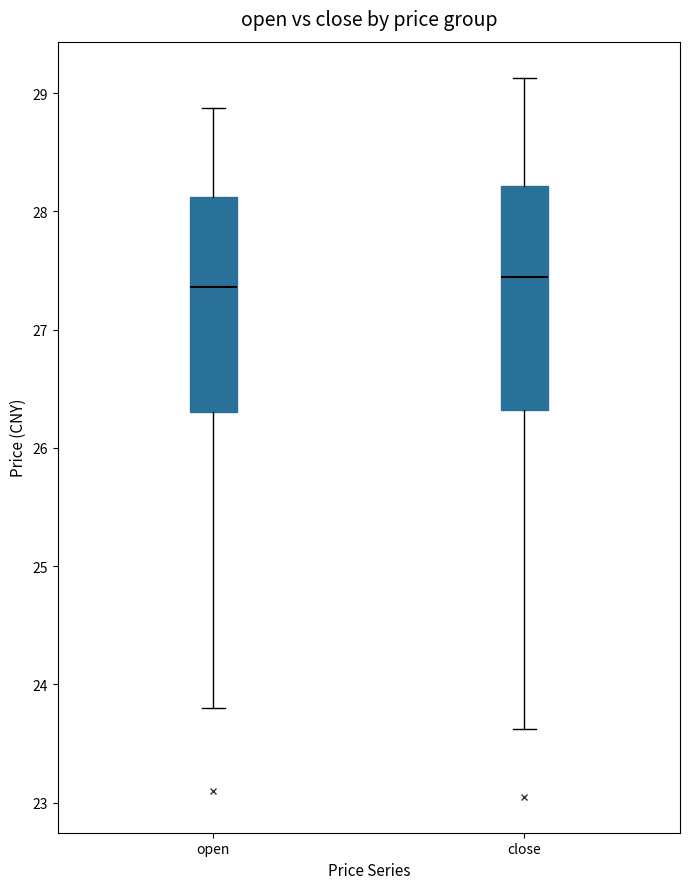

Reading left to right, transcribe this box plot: for each box, give where its median line is, the range the box spans, and where its two whiskers end, as read against the y-axis. The values are not printed on the chart, so give them approximately, as read against the axis.

open: median 27.4, box 26.3 to 28.1, whiskers 23.8 to 28.9
close: median 27.4, box 26.3 to 28.2, whiskers 23.6 to 29.1